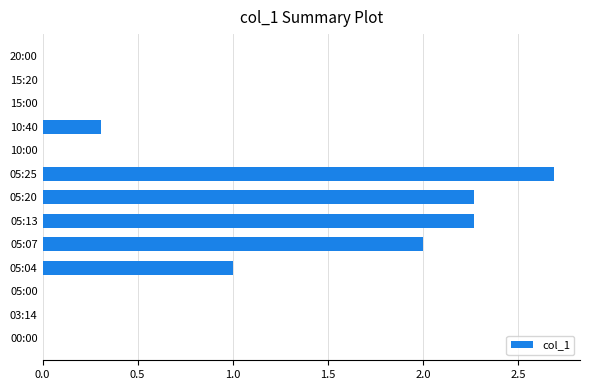

The chart shows a value of 0.0 at 15:00. True or false?

True